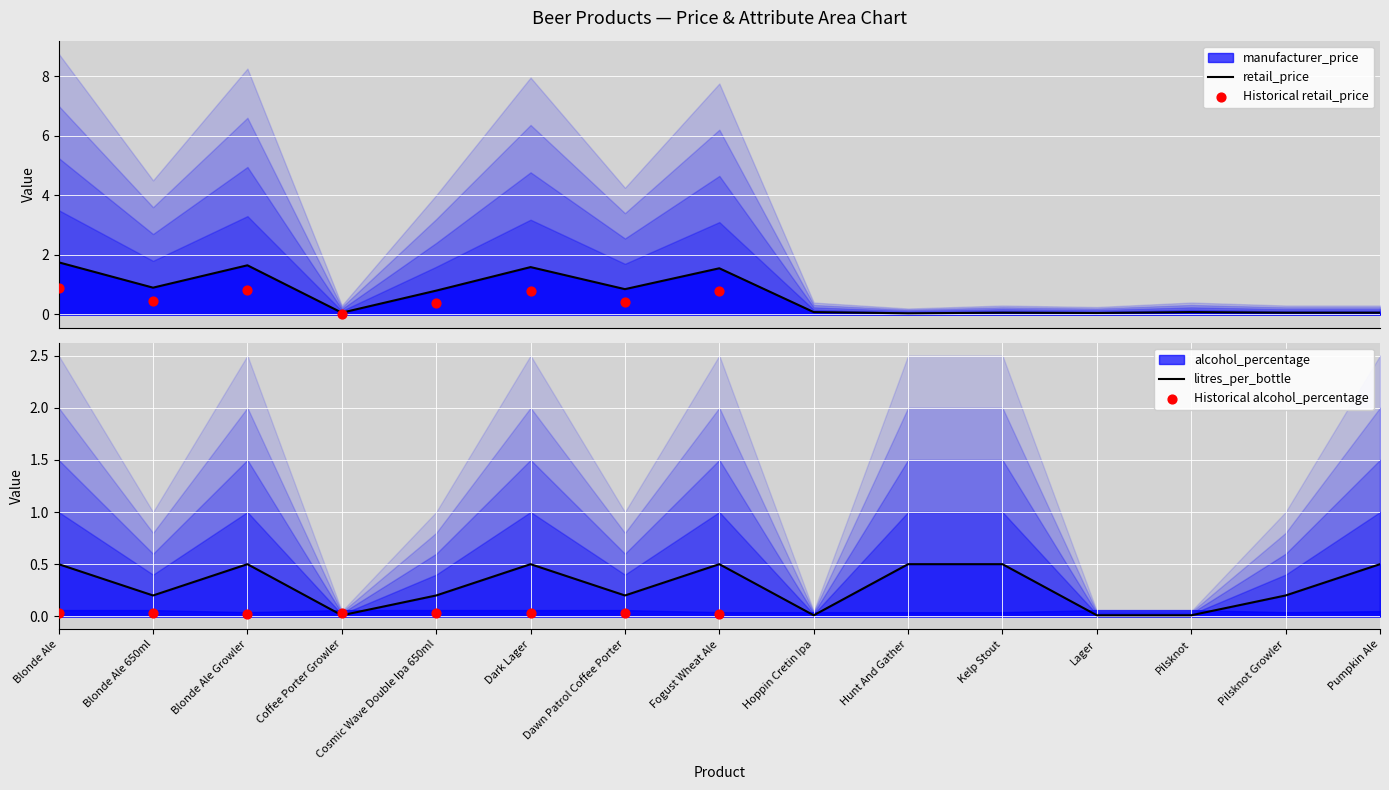

Which series has the widest spread of Y values?

manufacturer_price